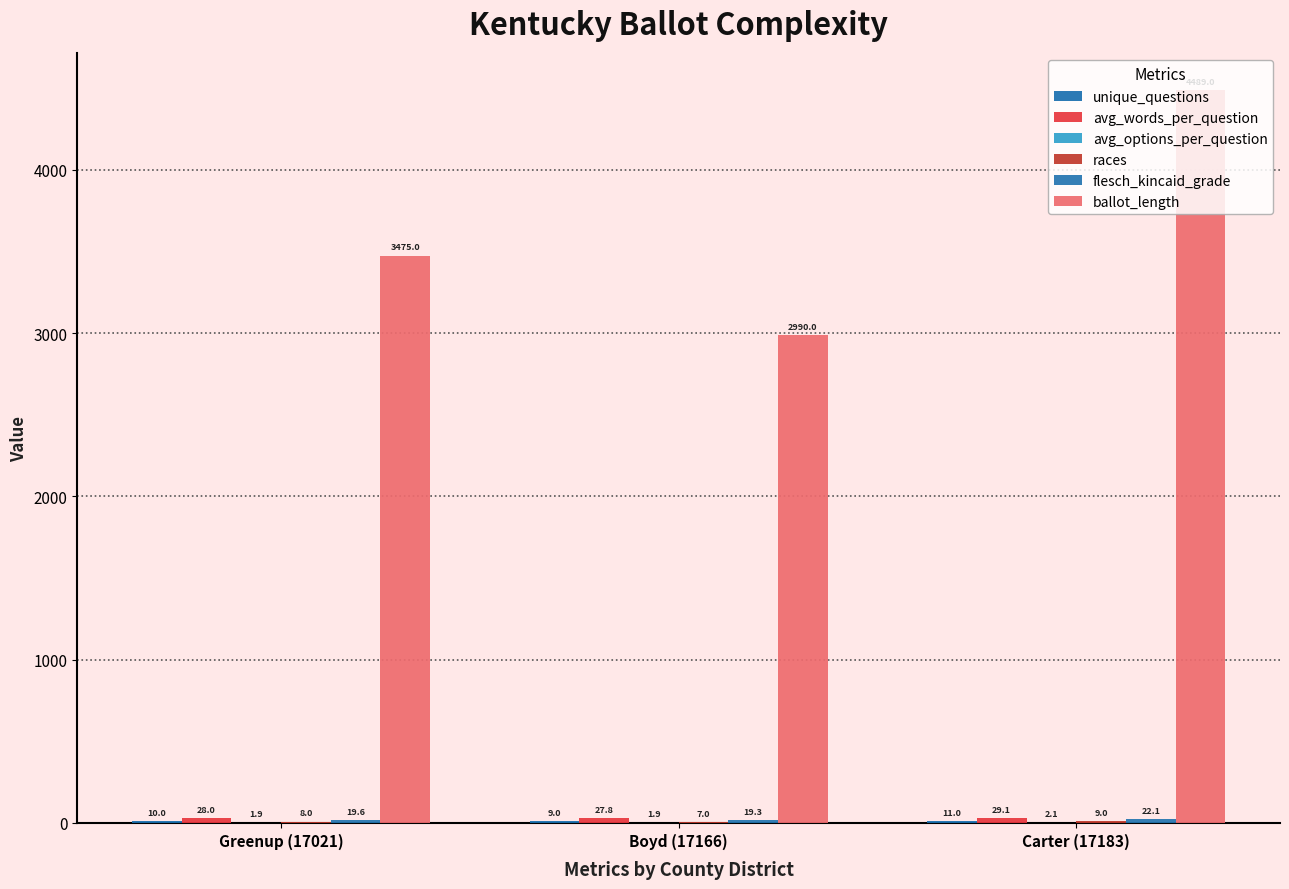

Count the number of categories in the chart.

3